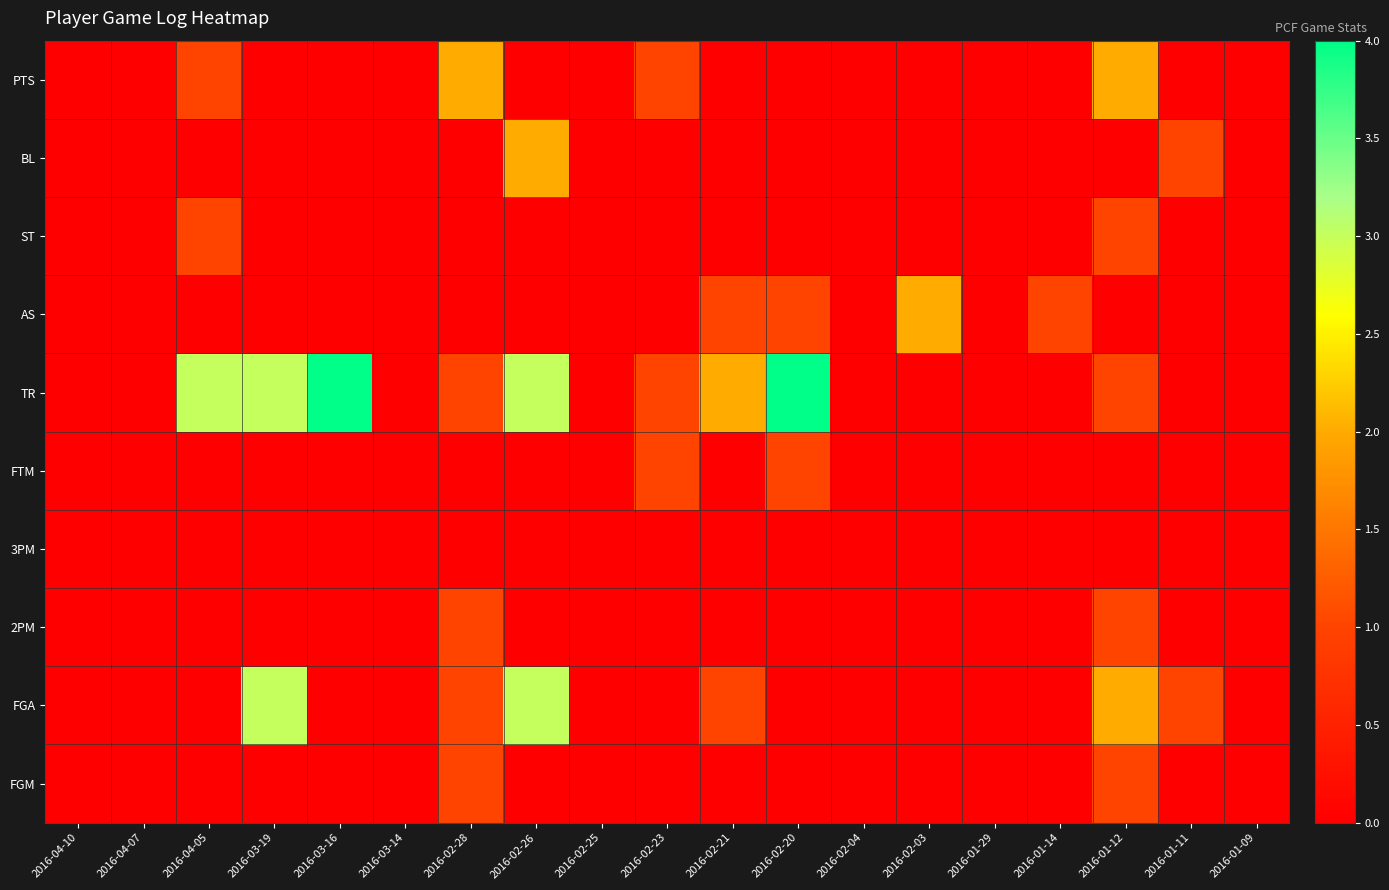

Reading left to right, what are all the values shown in this chart?

FGM: 2016-04-10=0	2016-04-07=0	2016-04-05=0	2016-03-19=0	2016-03-16=0	2016-03-14=0	2016-02-28=1	2016-02-26=0	2016-02-25=0	2016-02-23=0	2016-02-21=0	2016-02-20=0	2016-02-04=0	2016-02-03=0	2016-01-29=0	2016-01-14=0	2016-01-12=1	2016-01-11=0	2016-01-09=0
FGA: 2016-04-10=0	2016-04-07=0	2016-04-05=0	2016-03-19=3	2016-03-16=0	2016-03-14=0	2016-02-28=1	2016-02-26=3	2016-02-25=0	2016-02-23=0	2016-02-21=1	2016-02-20=0	2016-02-04=0	2016-02-03=0	2016-01-29=0	2016-01-14=0	2016-01-12=2	2016-01-11=1	2016-01-09=0
2PM: 2016-04-10=0	2016-04-07=0	2016-04-05=0	2016-03-19=0	2016-03-16=0	2016-03-14=0	2016-02-28=1	2016-02-26=0	2016-02-25=0	2016-02-23=0	2016-02-21=0	2016-02-20=0	2016-02-04=0	2016-02-03=0	2016-01-29=0	2016-01-14=0	2016-01-12=1	2016-01-11=0	2016-01-09=0
3PM: 2016-04-10=0	2016-04-07=0	2016-04-05=0	2016-03-19=0	2016-03-16=0	2016-03-14=0	2016-02-28=0	2016-02-26=0	2016-02-25=0	2016-02-23=0	2016-02-21=0	2016-02-20=0	2016-02-04=0	2016-02-03=0	2016-01-29=0	2016-01-14=0	2016-01-12=0	2016-01-11=0	2016-01-09=0
FTM: 2016-04-10=0	2016-04-07=0	2016-04-05=0	2016-03-19=0	2016-03-16=0	2016-03-14=0	2016-02-28=0	2016-02-26=0	2016-02-25=0	2016-02-23=1	2016-02-21=0	2016-02-20=1	2016-02-04=0	2016-02-03=0	2016-01-29=0	2016-01-14=0	2016-01-12=0	2016-01-11=0	2016-01-09=0
TR: 2016-04-10=0	2016-04-07=0	2016-04-05=3	2016-03-19=3	2016-03-16=4	2016-03-14=0	2016-02-28=1	2016-02-26=3	2016-02-25=0	2016-02-23=1	2016-02-21=2	2016-02-20=4	2016-02-04=0	2016-02-03=0	2016-01-29=0	2016-01-14=0	2016-01-12=1	2016-01-11=0	2016-01-09=0
AS: 2016-04-10=0	2016-04-07=0	2016-04-05=0	2016-03-19=0	2016-03-16=0	2016-03-14=0	2016-02-28=0	2016-02-26=0	2016-02-25=0	2016-02-23=0	2016-02-21=1	2016-02-20=1	2016-02-04=0	2016-02-03=2	2016-01-29=0	2016-01-14=1	2016-01-12=0	2016-01-11=0	2016-01-09=0
ST: 2016-04-10=0	2016-04-07=0	2016-04-05=1	2016-03-19=0	2016-03-16=0	2016-03-14=0	2016-02-28=0	2016-02-26=0	2016-02-25=0	2016-02-23=0	2016-02-21=0	2016-02-20=0	2016-02-04=0	2016-02-03=0	2016-01-29=0	2016-01-14=0	2016-01-12=1	2016-01-11=0	2016-01-09=0
BL: 2016-04-10=0	2016-04-07=0	2016-04-05=0	2016-03-19=0	2016-03-16=0	2016-03-14=0	2016-02-28=0	2016-02-26=2	2016-02-25=0	2016-02-23=0	2016-02-21=0	2016-02-20=0	2016-02-04=0	2016-02-03=0	2016-01-29=0	2016-01-14=0	2016-01-12=0	2016-01-11=1	2016-01-09=0
PTS: 2016-04-10=0	2016-04-07=0	2016-04-05=1	2016-03-19=0	2016-03-16=0	2016-03-14=0	2016-02-28=2	2016-02-26=0	2016-02-25=0	2016-02-23=1	2016-02-21=0	2016-02-20=0	2016-02-04=0	2016-02-03=0	2016-01-29=0	2016-01-14=0	2016-01-12=2	2016-01-11=0	2016-01-09=0